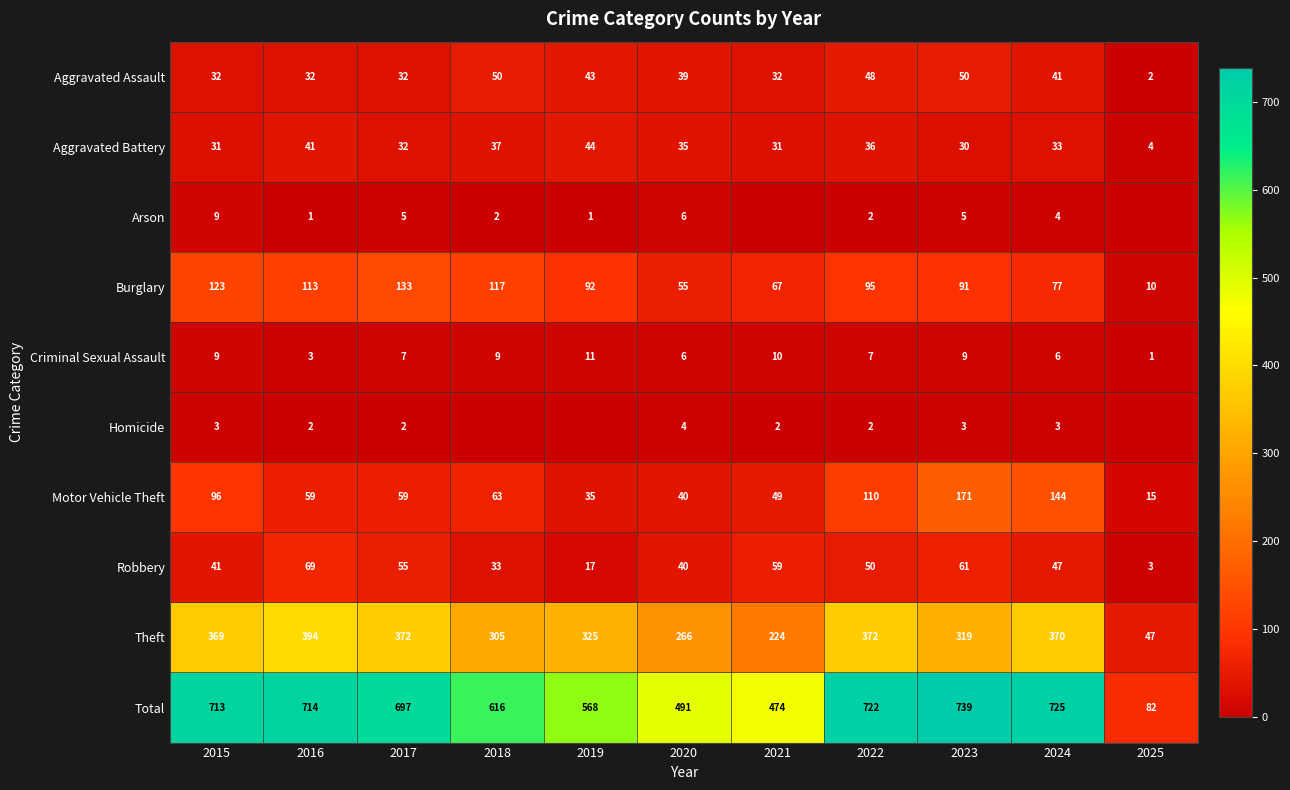

The value of Burglary at 2021 is 67. True or false?

True